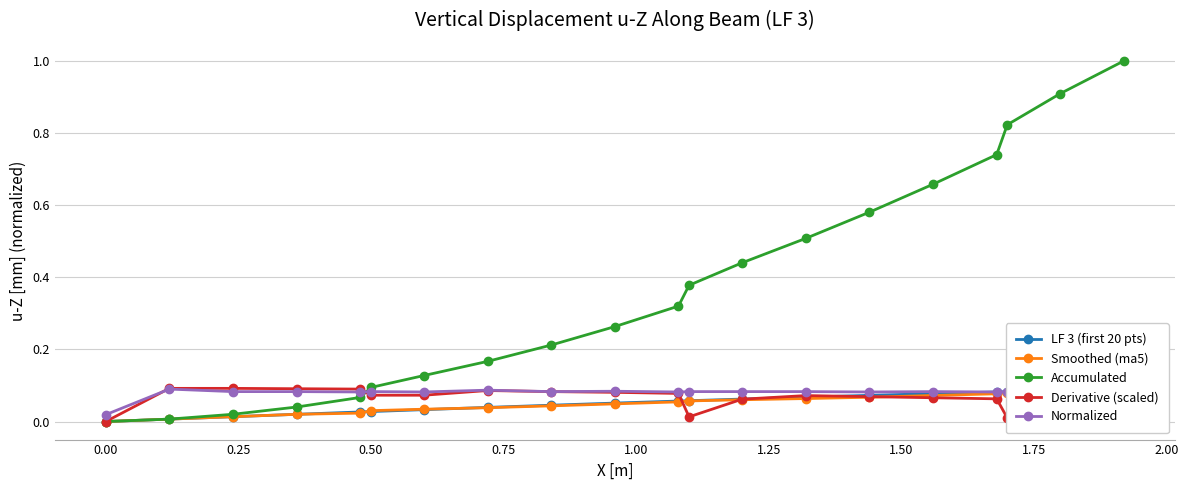

True or false: Normalized has more than 1 points higher than both neighbors.

True